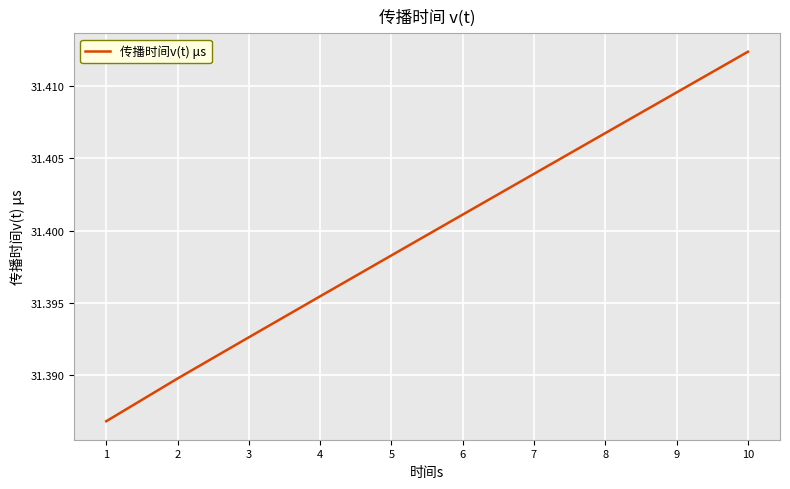

At which category does the chart reach its peak across all series?

10